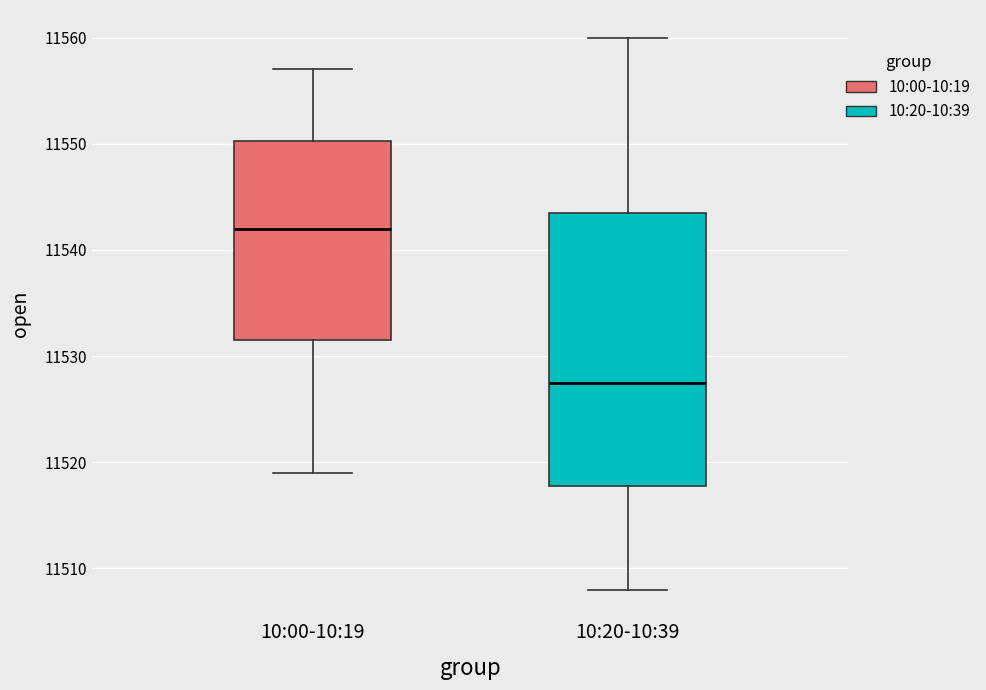

Reading left to right, transcribe this box plot: for each box, give where its median line is, the range the box spans, and where its two whiskers end, as read against the y-axis. The values are not printed on the chart, so give them approximately, as read against the axis.

10:00-10:19: median 11542, box 11532 to 11550, whiskers 11519 to 11557
10:20-10:39: median 11528, box 11518 to 11544, whiskers 11508 to 11560